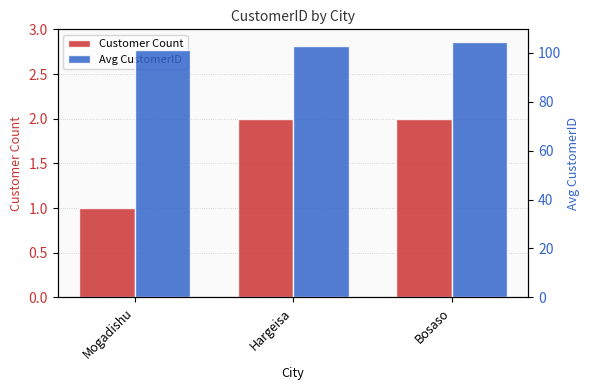

The Customer Count series shows 0.3 at Mogadishu. True or false?

False